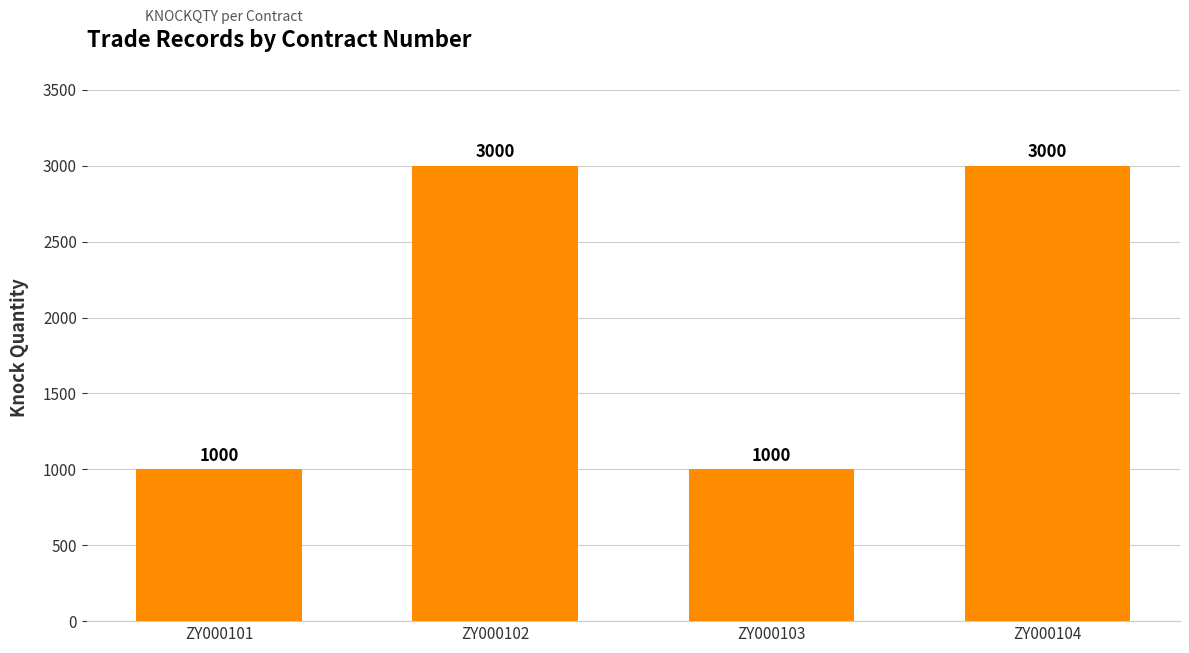

What is the value of the 4th bar from the left?

3000